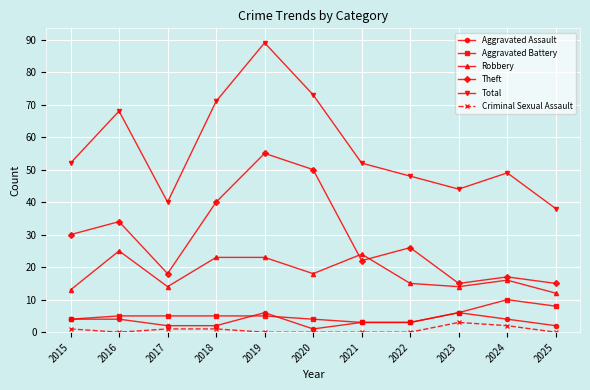

What are all the series names shown in the legend?

Aggravated Assault, Aggravated Battery, Robbery, Theft, Total, Criminal Sexual Assault